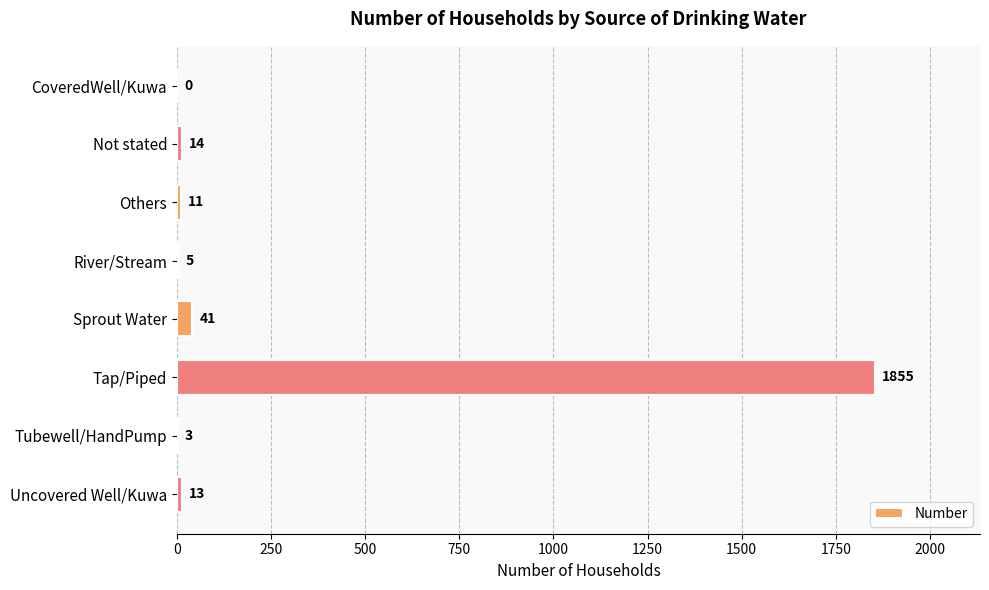

How many series are shown in this chart?

1